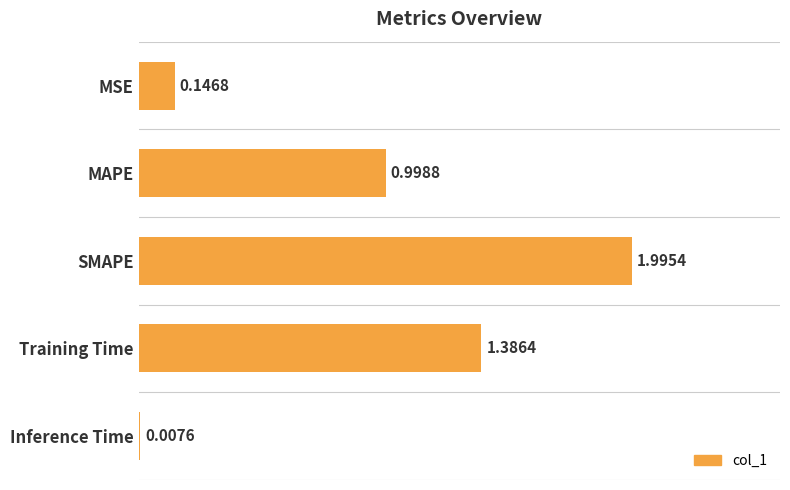

What is the sum of the values at SMAPE and Training Time?

3.4